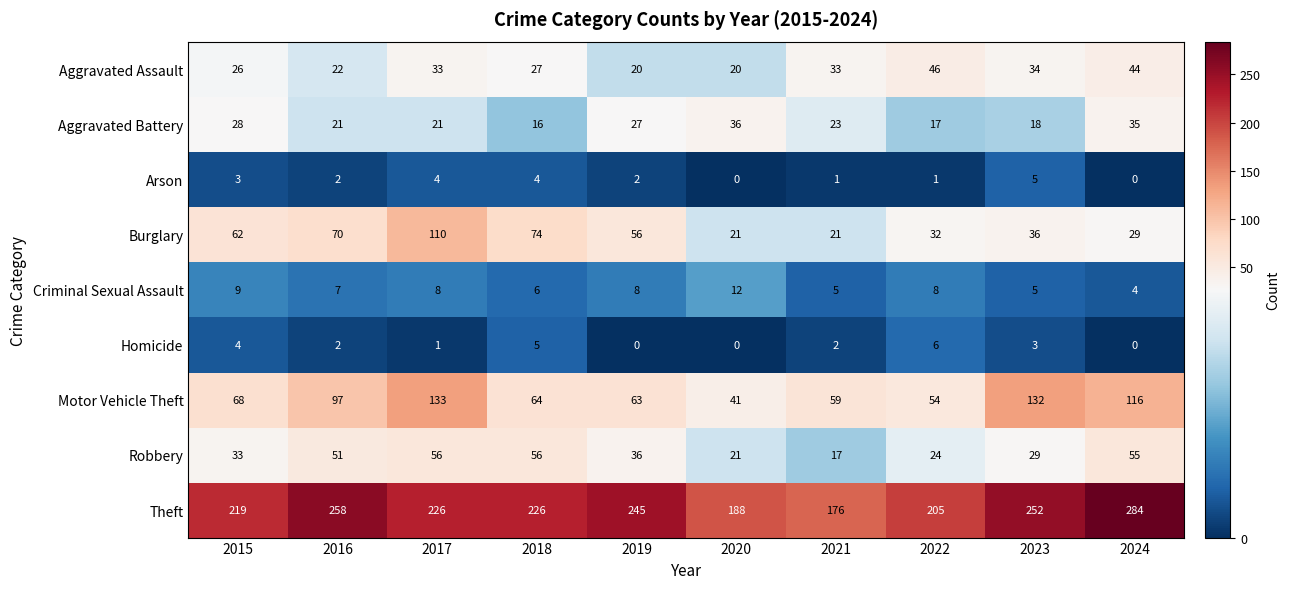

List the series in order of their peak value, lowest first.

Arson, Homicide, Criminal Sexual Assault, Aggravated Battery, Aggravated Assault, Robbery, Burglary, Motor Vehicle Theft, Theft